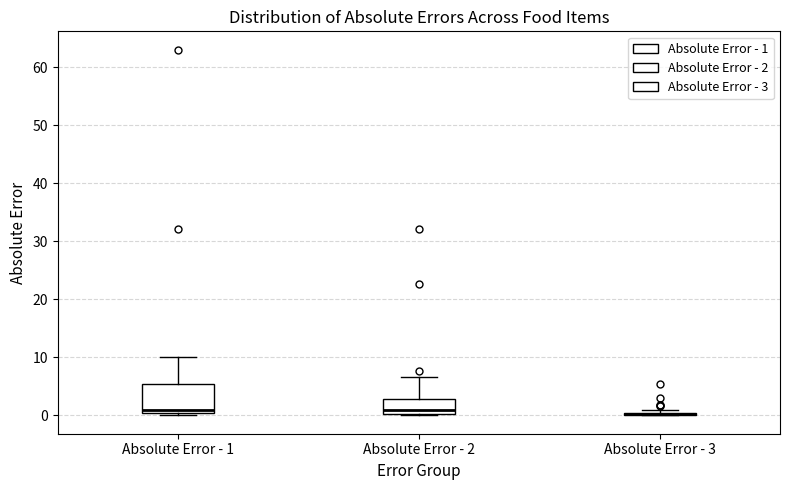

Where does the median line of the box for Absolute Error - 1 sit on the y-axis? The values are not printed on the chart, so give them approximately, as read against the axis.

1